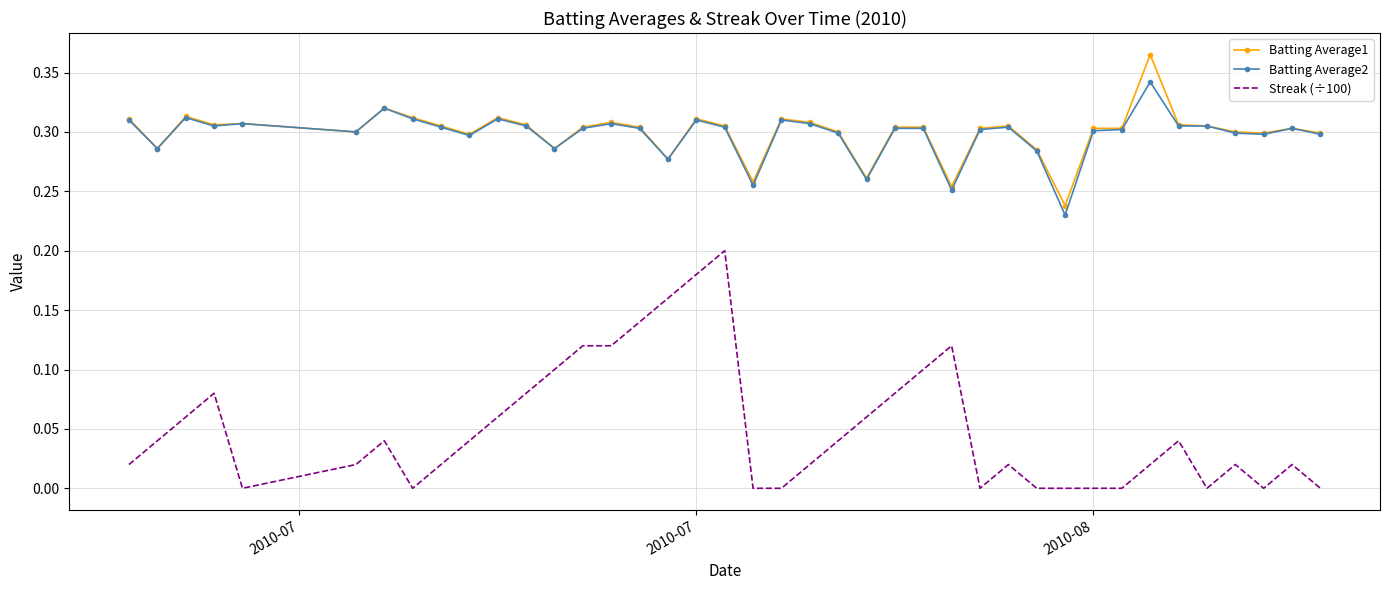

List the series in order of their peak value, highest first.

Batting Average1, Batting Average2, Streak (÷100)